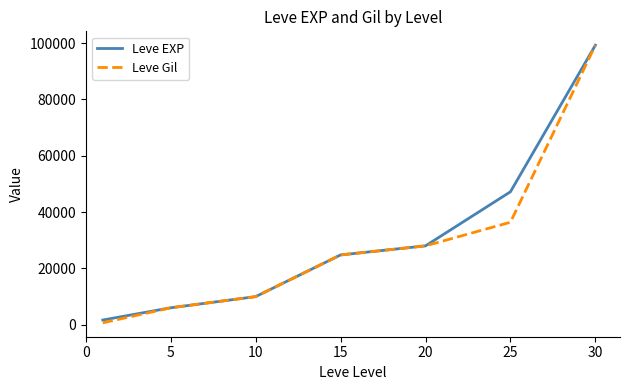

Reading right to left, transcribe all the data shown in this chart.

Leve EXP: 99220	47200	28010	24790	9990	6030	1690
Leve Gil: 99220	36390	28010	24790	9990	6030	690